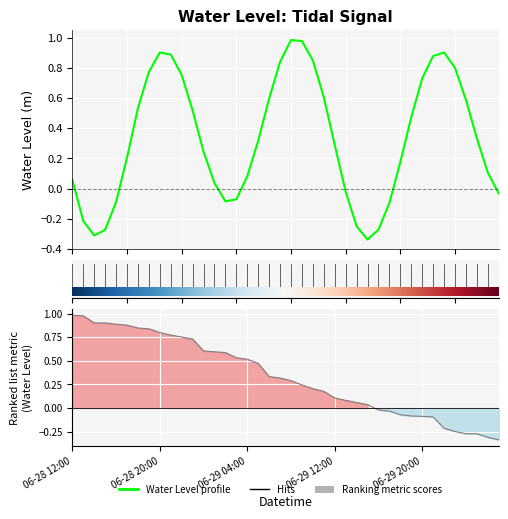

Is it true that the value at 2024-06-29 16:00 is -0.3?

True